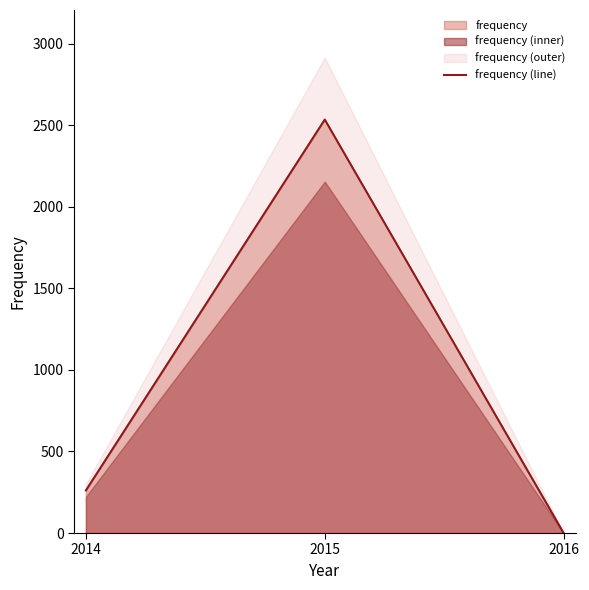

How many series are shown in this chart?

1